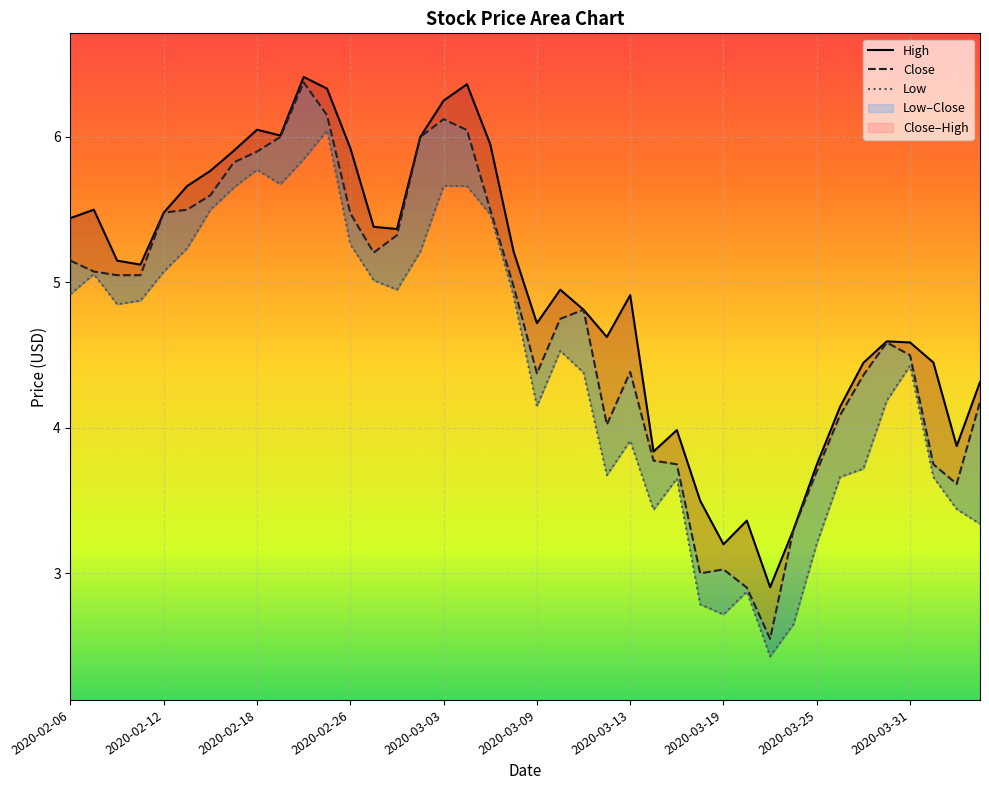

True or false: High has a value of 4.7 at 2020-03-09.

True